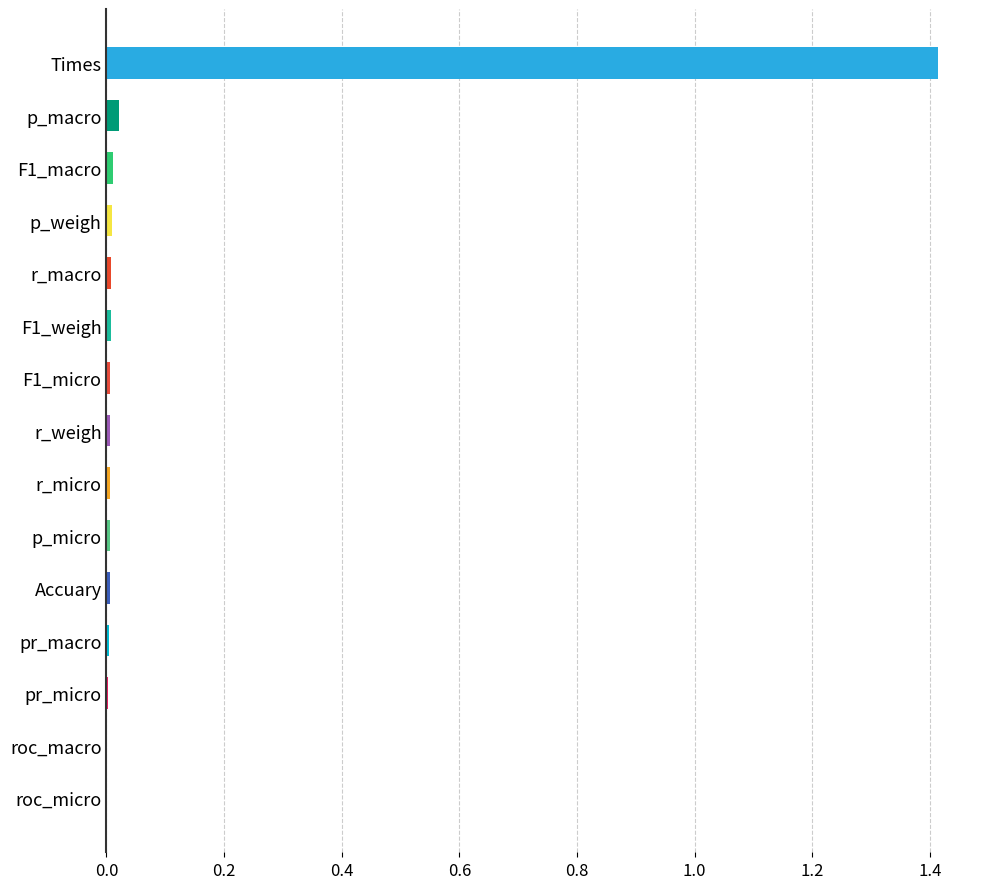

The chart shows a value of 0.0 at roc_micro. True or false?

True